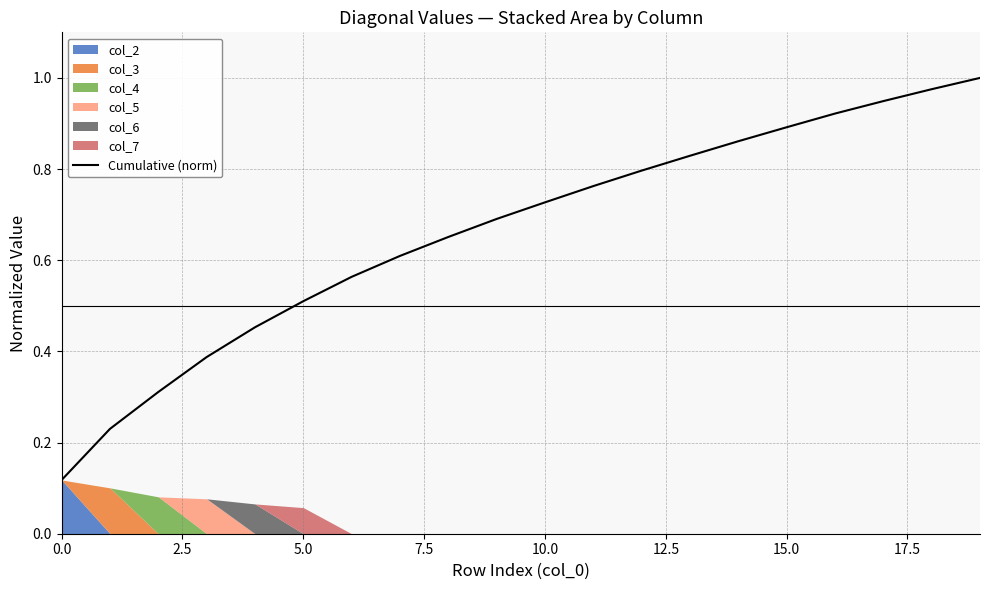

The Cumulative (norm) series shows 0.6 at 15.0. True or false?

False